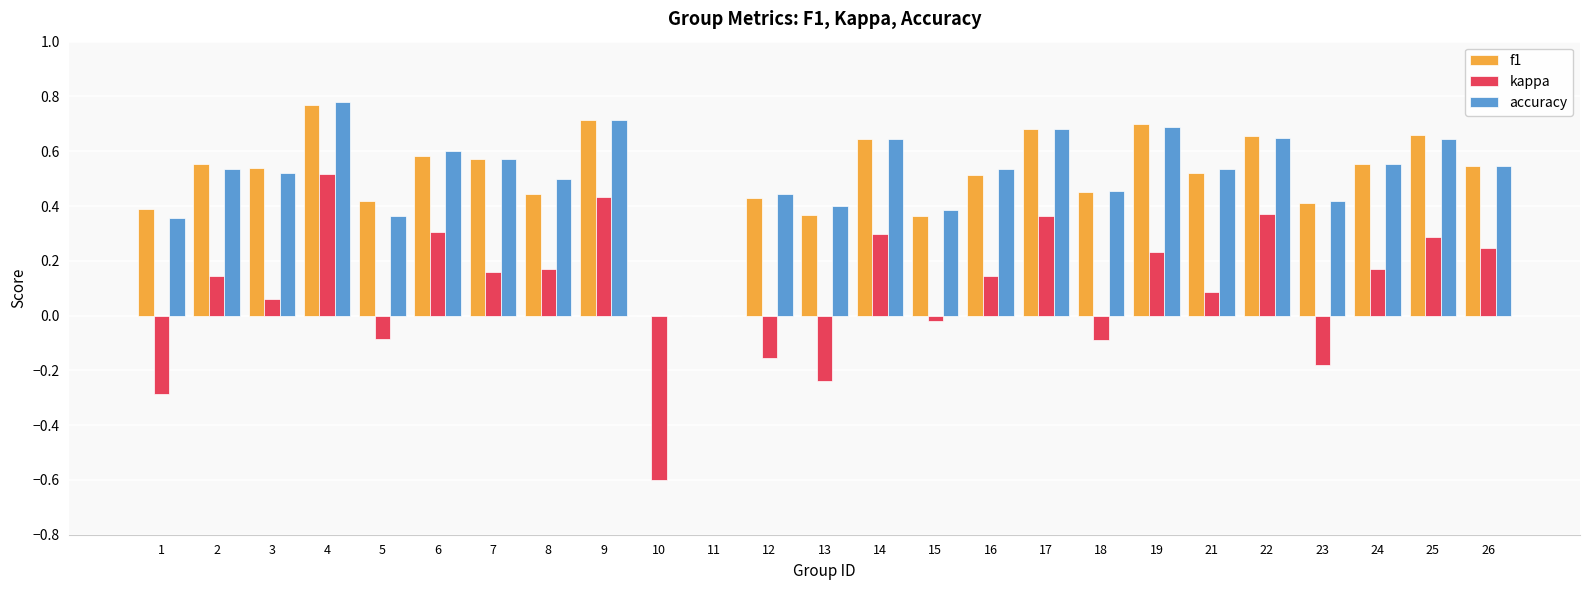

What are all the series names shown in the legend?

f1, kappa, accuracy